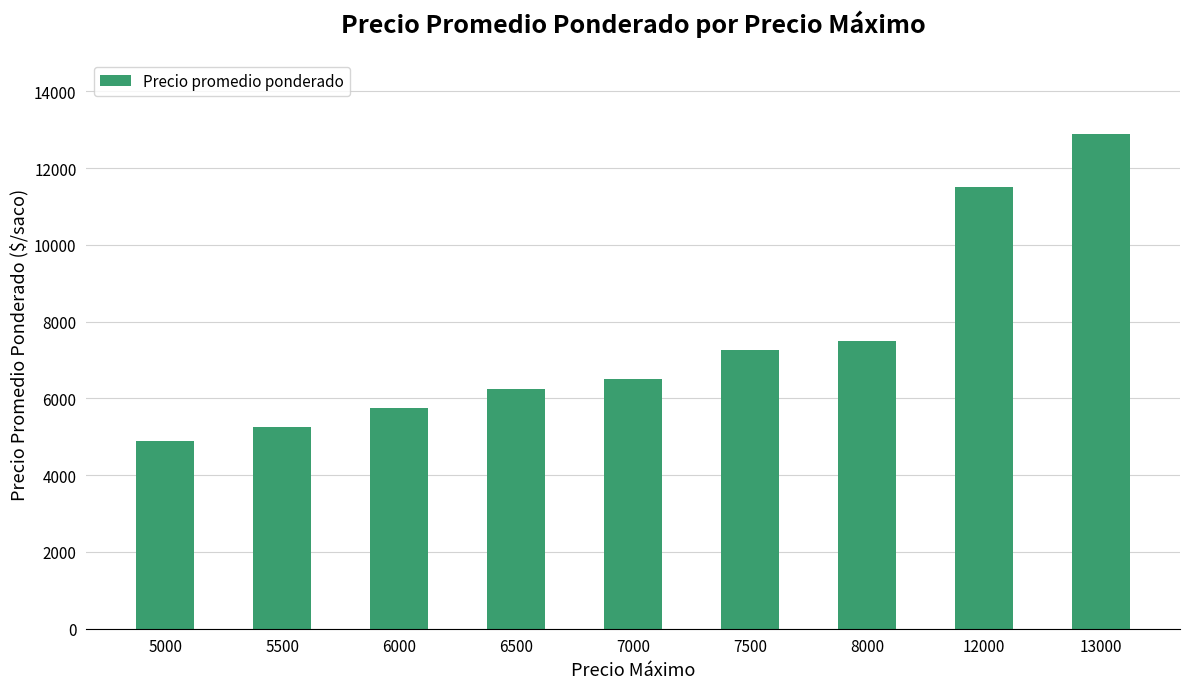

At which label is the value closest to 8900?

8000